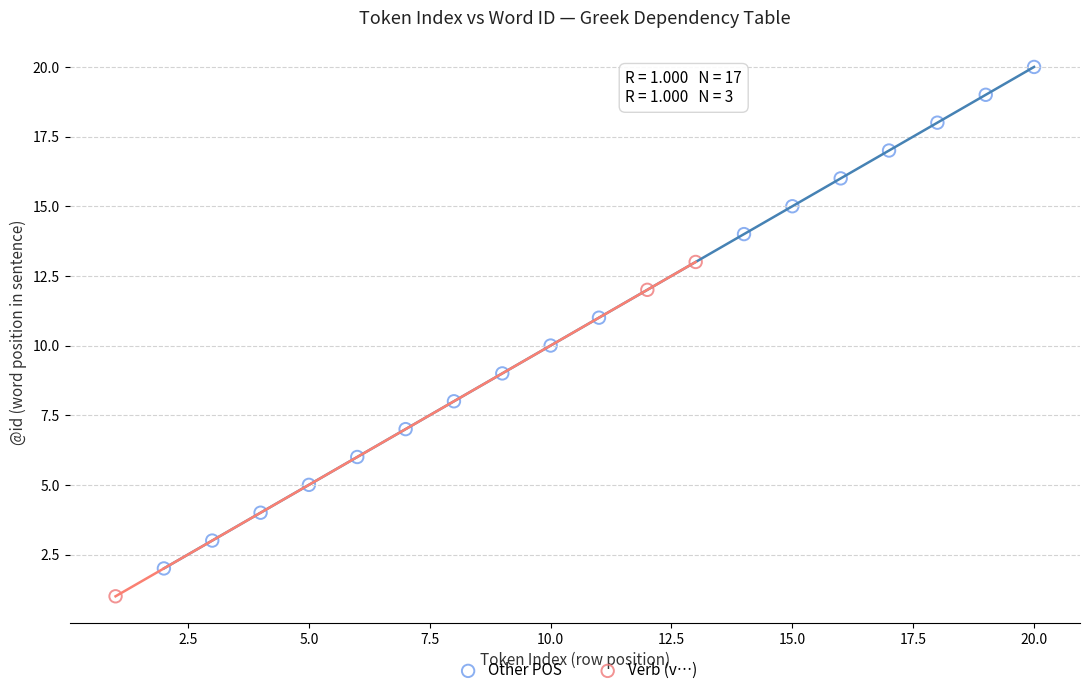

What are all the series names shown in the legend?

Other POS, Verb (v…)